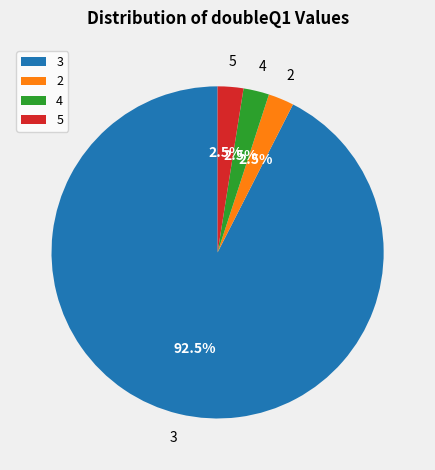

To the nearest percent, what is the difference between the largest and smallest slice percentages?

90%